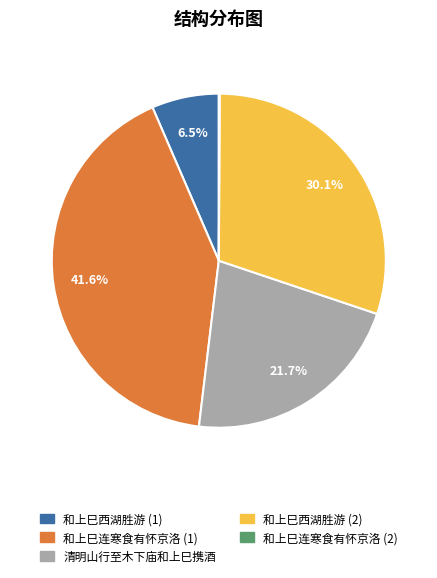

What percentage is the 清明山行至木下庙和上巳携酒 slice, to the nearest percent?

22%